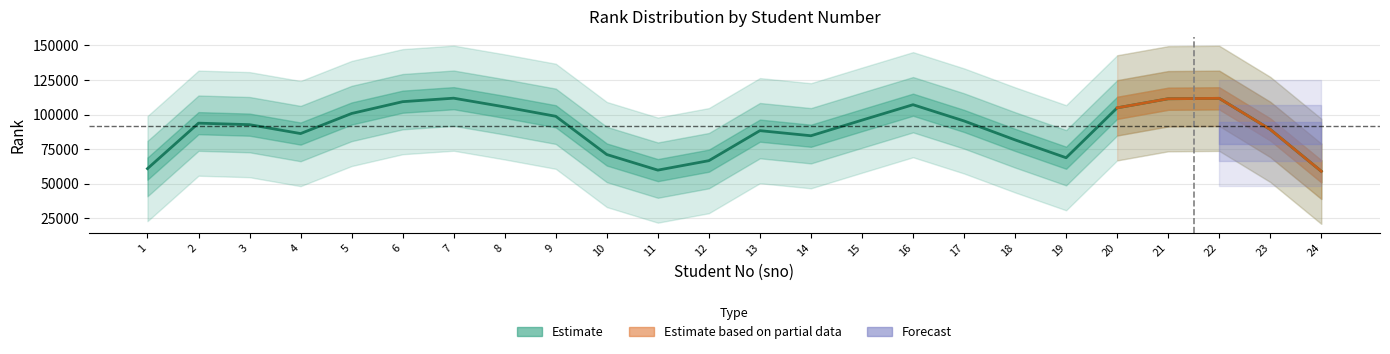

At which category does the data reach its first local valley?

4